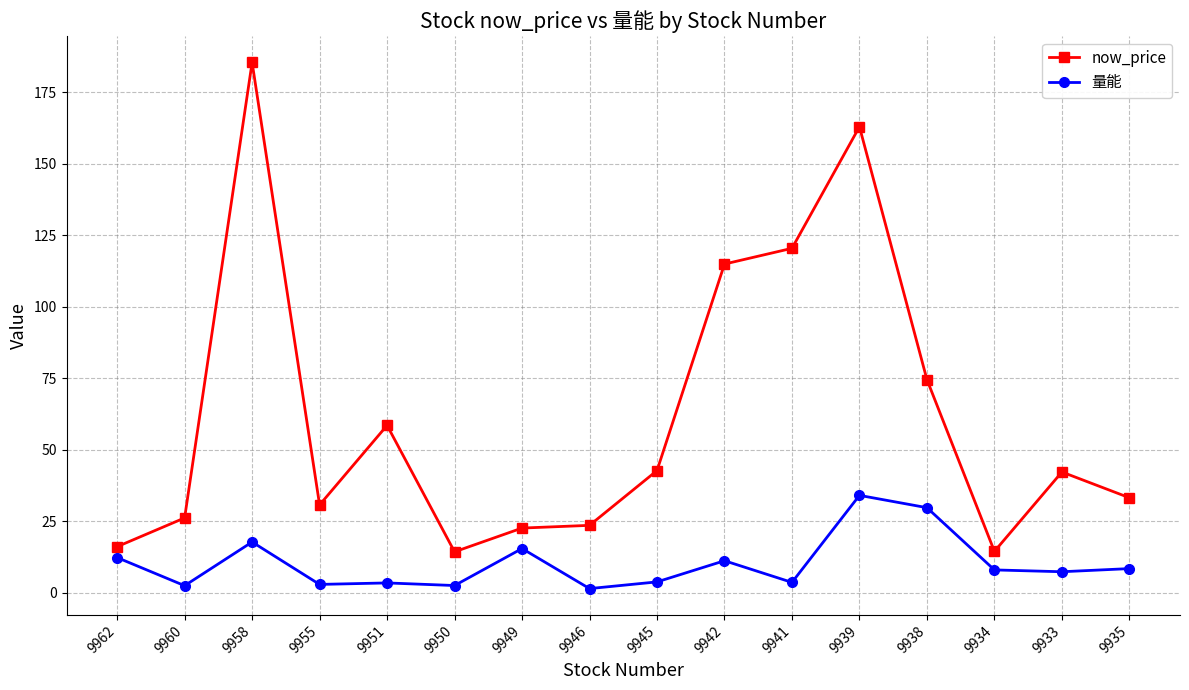

At which category does now_price reach its first local peak?

9958